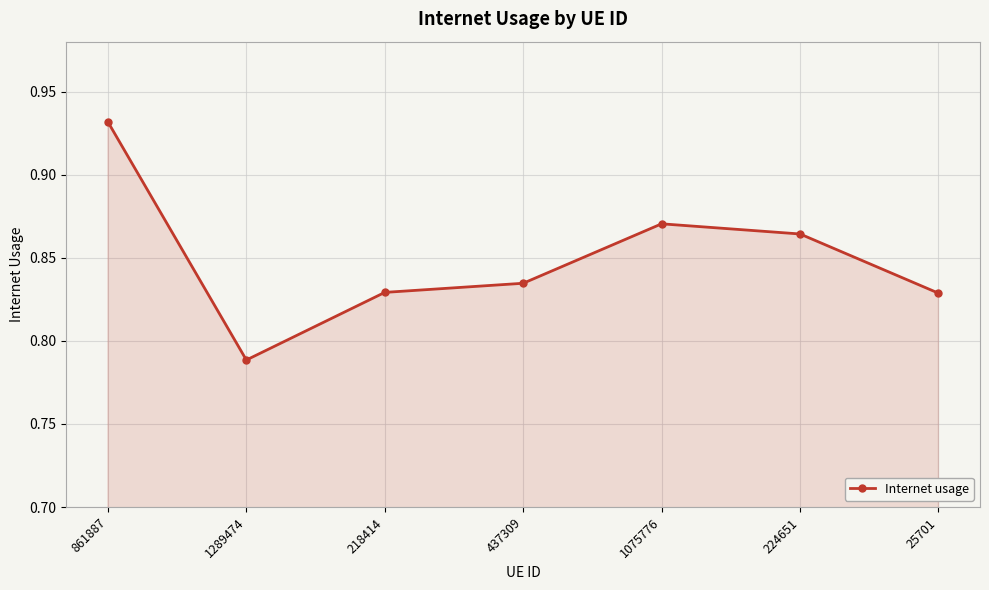

What position from the left is 218414?

3